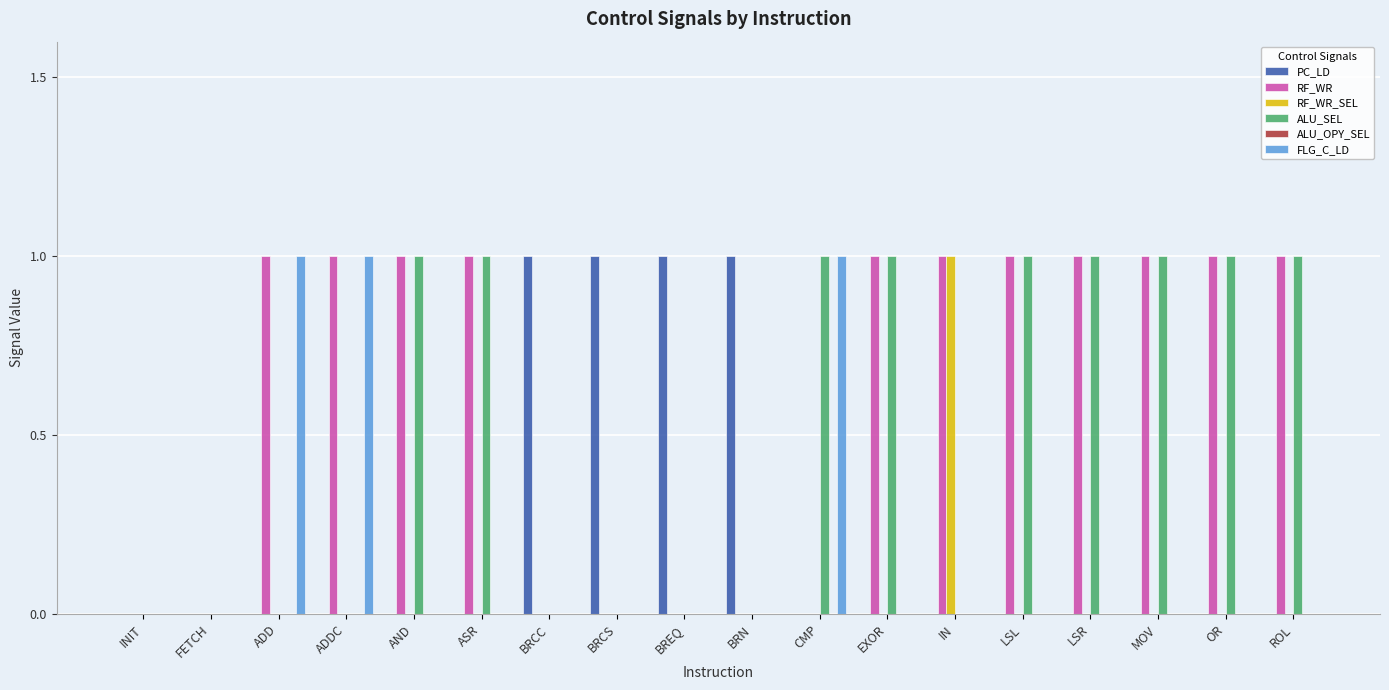

Is the value of PC_LD at MOV greater than the value of ALU_SEL at LSL?

No